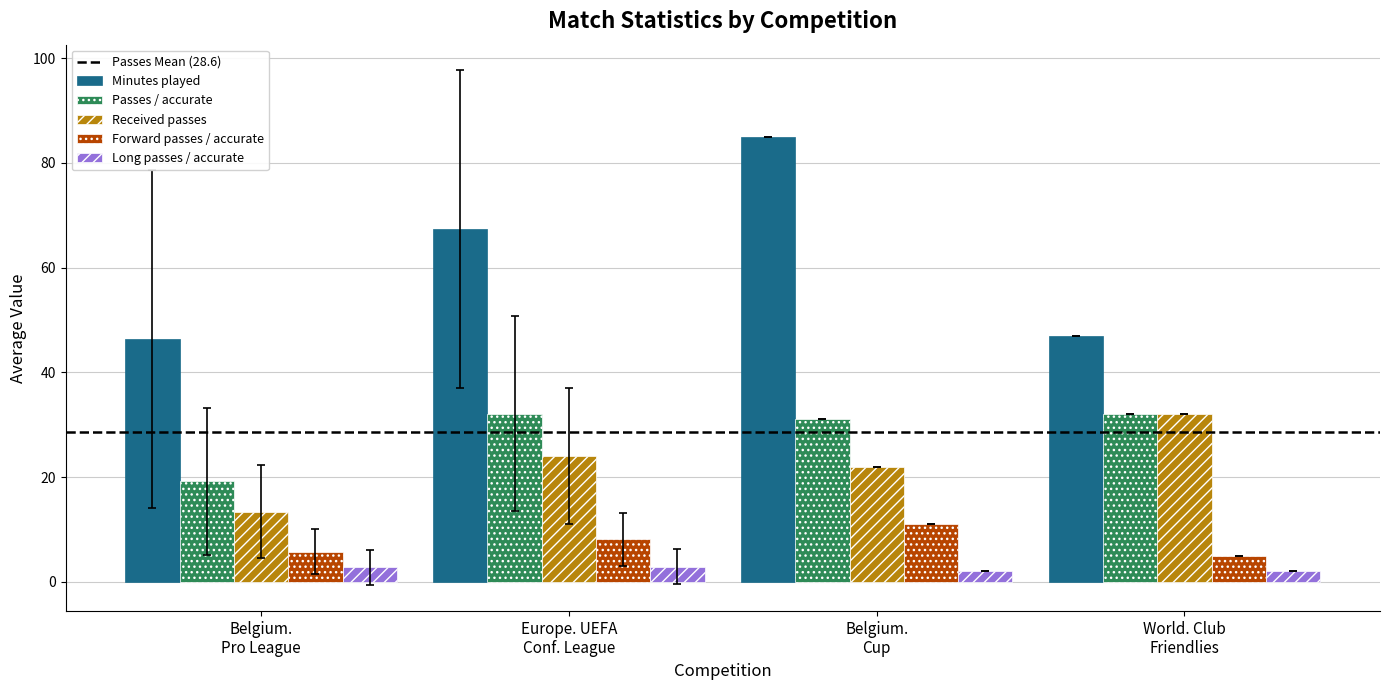

Are the bars horizontal?

No